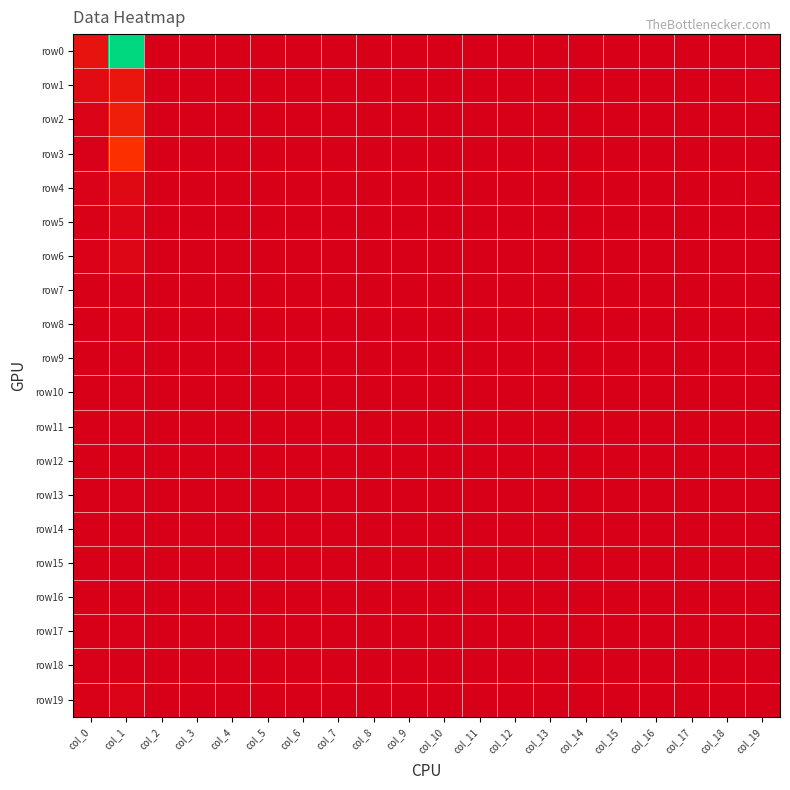

Reading right to left, list all the values displayed in this chart.

row0: col_19=1	col_18=0	col_17=0	col_16=0	col_15=0	col_14=0	col_13=0	col_12=0	col_11=0	col_10=0	col_9=0	col_8=0	col_7=0	col_6=0	col_5=0	col_4=0	col_3=0	col_2=0	col_1=456	col_0=26
row1: col_19=3	col_18=0	col_17=0	col_16=0	col_15=0	col_14=0	col_13=0	col_12=0	col_11=0	col_10=0	col_9=0	col_8=0	col_7=0	col_6=0	col_5=0	col_4=0	col_3=0	col_2=0	col_1=31	col_0=16
row2: col_19=0	col_18=0	col_17=0	col_16=0	col_15=0	col_14=0	col_13=0	col_12=0	col_11=0	col_10=0	col_9=0	col_8=0	col_7=0	col_6=0	col_5=0	col_4=0	col_3=0	col_2=0	col_1=41	col_0=5
row3: col_19=0	col_18=0	col_17=0	col_16=0	col_15=0	col_14=0	col_13=0	col_12=0	col_11=0	col_10=0	col_9=0	col_8=0	col_7=0	col_6=0	col_5=0	col_4=0	col_3=0	col_2=0	col_1=64	col_0=1
row4: col_19=2	col_18=0	col_17=0	col_16=0	col_15=0	col_14=0	col_13=0	col_12=0	col_11=0	col_10=0	col_9=0	col_8=0	col_7=0	col_6=0	col_5=0	col_4=0	col_3=0	col_2=0	col_1=13	col_0=4
row5: col_19=0	col_18=0	col_17=0	col_16=0	col_15=0	col_14=0	col_13=0	col_12=0	col_11=0	col_10=0	col_9=0	col_8=0	col_7=0	col_6=0	col_5=0	col_4=0	col_3=0	col_2=0	col_1=7	col_0=2
row6: col_19=0	col_18=0	col_17=0	col_16=0	col_15=0	col_14=0	col_13=0	col_12=0	col_11=0	col_10=0	col_9=0	col_8=0	col_7=0	col_6=0	col_5=0	col_4=0	col_3=0	col_2=0	col_1=9	col_0=3
row7: col_19=0	col_18=0	col_17=0	col_16=0	col_15=0	col_14=0	col_13=0	col_12=0	col_11=0	col_10=0	col_9=0	col_8=0	col_7=0	col_6=0	col_5=0	col_4=0	col_3=0	col_2=0	col_1=1	col_0=0
row8: col_19=0	col_18=0	col_17=0	col_16=0	col_15=0	col_14=0	col_13=0	col_12=0	col_11=0	col_10=0	col_9=0	col_8=0	col_7=0	col_6=0	col_5=0	col_4=0	col_3=0	col_2=0	col_1=3	col_0=0
row9: col_19=0	col_18=0	col_17=0	col_16=0	col_15=0	col_14=0	col_13=0	col_12=0	col_11=0	col_10=0	col_9=0	col_8=0	col_7=0	col_6=0	col_5=0	col_4=0	col_3=0	col_2=0	col_1=1	col_0=0
row10: col_19=0	col_18=0	col_17=0	col_16=0	col_15=0	col_14=0	col_13=0	col_12=0	col_11=0	col_10=0	col_9=0	col_8=0	col_7=0	col_6=0	col_5=0	col_4=0	col_3=0	col_2=0	col_1=1	col_0=0
row11: col_19=0	col_18=0	col_17=0	col_16=0	col_15=0	col_14=0	col_13=0	col_12=0	col_11=0	col_10=0	col_9=0	col_8=0	col_7=0	col_6=0	col_5=0	col_4=0	col_3=0	col_2=0	col_1=1	col_0=0
row12: col_19=0	col_18=0	col_17=0	col_16=0	col_15=0	col_14=0	col_13=0	col_12=0	col_11=0	col_10=0	col_9=0	col_8=0	col_7=0	col_6=0	col_5=0	col_4=0	col_3=0	col_2=0	col_1=0	col_0=0
row13: col_19=0	col_18=0	col_17=0	col_16=0	col_15=0	col_14=0	col_13=0	col_12=0	col_11=0	col_10=0	col_9=0	col_8=0	col_7=0	col_6=0	col_5=0	col_4=0	col_3=0	col_2=0	col_1=1	col_0=0
row14: col_19=0	col_18=0	col_17=0	col_16=0	col_15=0	col_14=0	col_13=0	col_12=0	col_11=0	col_10=0	col_9=0	col_8=0	col_7=0	col_6=0	col_5=0	col_4=0	col_3=0	col_2=0	col_1=0	col_0=0
row15: col_19=0	col_18=0	col_17=0	col_16=0	col_15=0	col_14=0	col_13=0	col_12=0	col_11=0	col_10=0	col_9=0	col_8=0	col_7=0	col_6=0	col_5=0	col_4=0	col_3=0	col_2=0	col_1=0	col_0=0
row16: col_19=0	col_18=0	col_17=0	col_16=0	col_15=0	col_14=0	col_13=0	col_12=0	col_11=0	col_10=0	col_9=0	col_8=0	col_7=0	col_6=0	col_5=0	col_4=0	col_3=0	col_2=0	col_1=0	col_0=0
row17: col_19=0	col_18=0	col_17=0	col_16=0	col_15=0	col_14=0	col_13=0	col_12=0	col_11=0	col_10=0	col_9=0	col_8=0	col_7=0	col_6=0	col_5=0	col_4=0	col_3=0	col_2=0	col_1=1	col_0=0
row18: col_19=0	col_18=0	col_17=0	col_16=0	col_15=0	col_14=0	col_13=0	col_12=0	col_11=0	col_10=0	col_9=0	col_8=0	col_7=0	col_6=0	col_5=0	col_4=0	col_3=0	col_2=0	col_1=0	col_0=1
row19: col_19=0	col_18=0	col_17=0	col_16=0	col_15=0	col_14=0	col_13=0	col_12=0	col_11=0	col_10=0	col_9=0	col_8=0	col_7=0	col_6=0	col_5=0	col_4=0	col_3=0	col_2=0	col_1=6	col_0=2